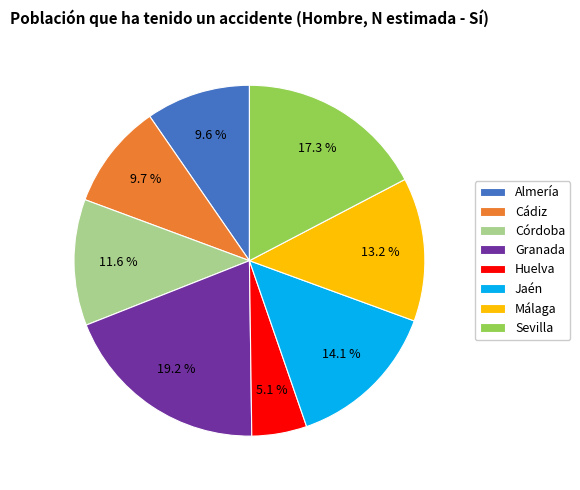

What is the smallest slice in the pie chart?

Huelva